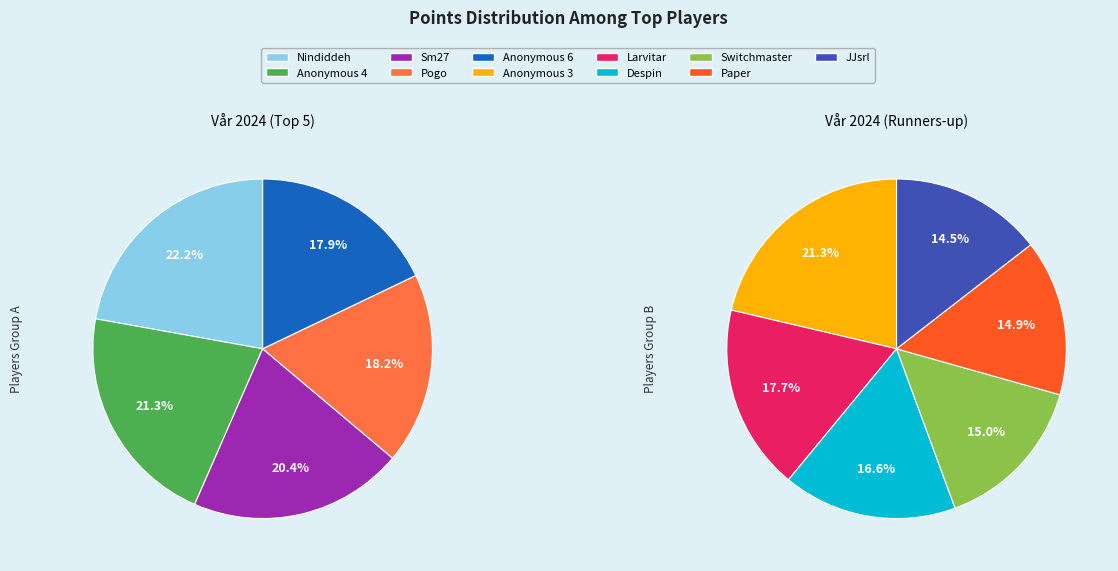

The Anonymous 3 slice represents 24% of the pie. True or false?

False